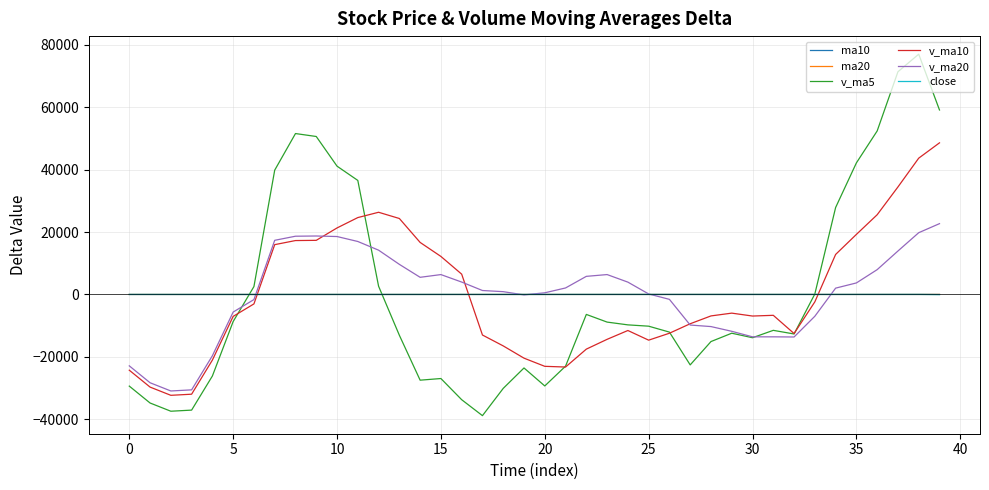

How many values in the close series exceed 1?

21